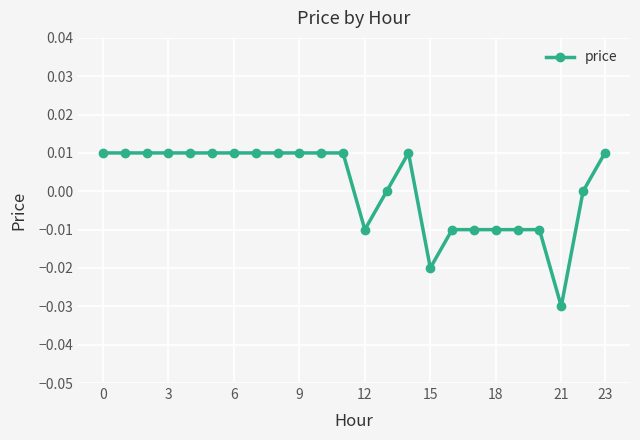

True or false: there are more than 0 points higher than both neighbors.

True